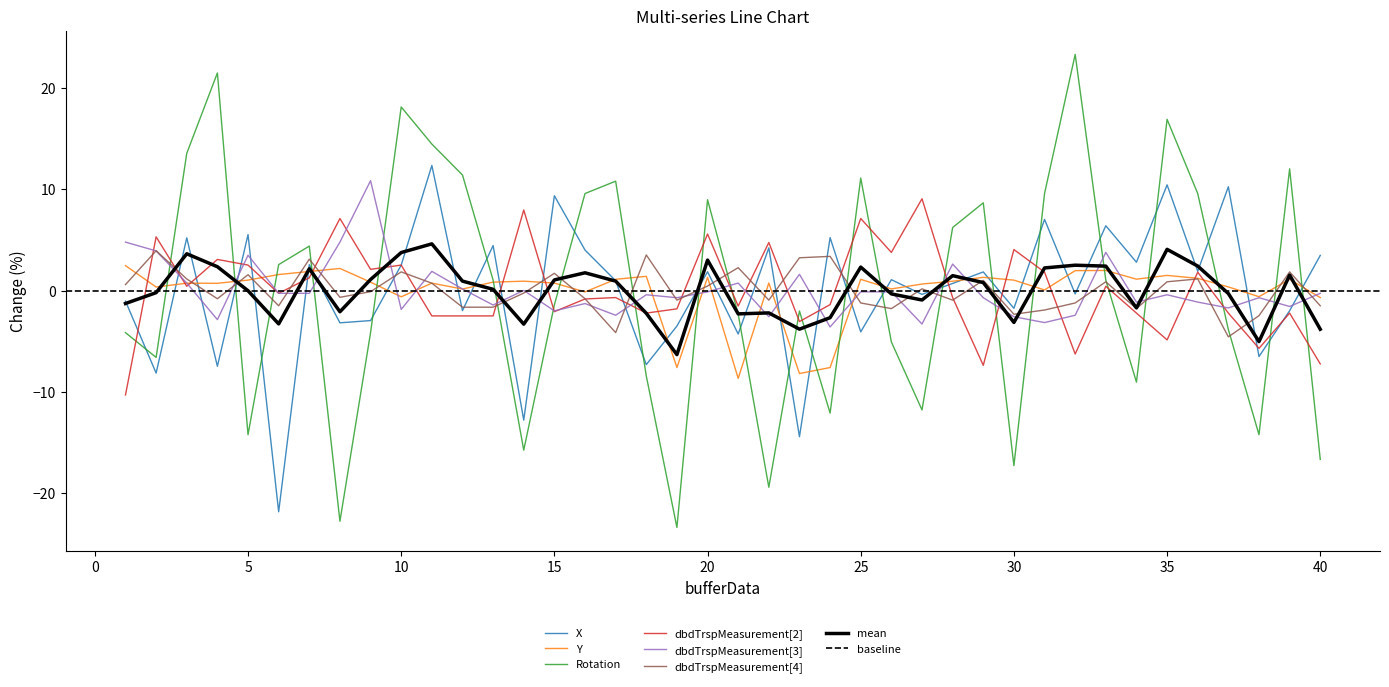

Is the value of Rotation at 38 greater than the value of X at 1?

No